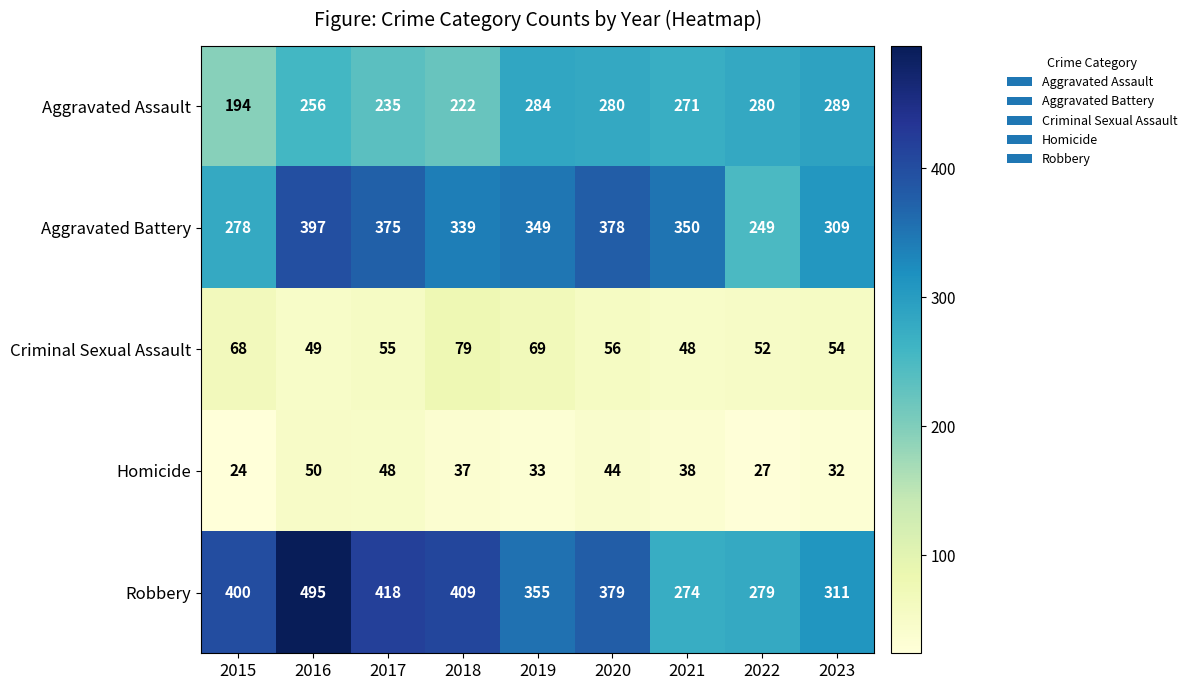

Read the Robbery value at 2019, to the nearest 5.

355